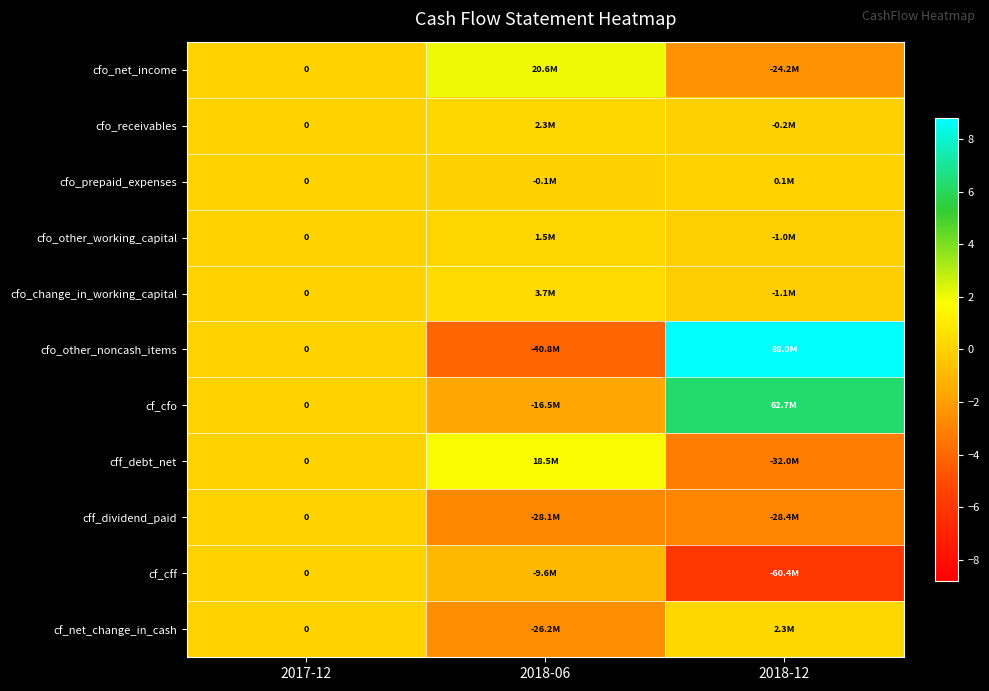

Which label corresponds to the largest value in the chart?

2018-12